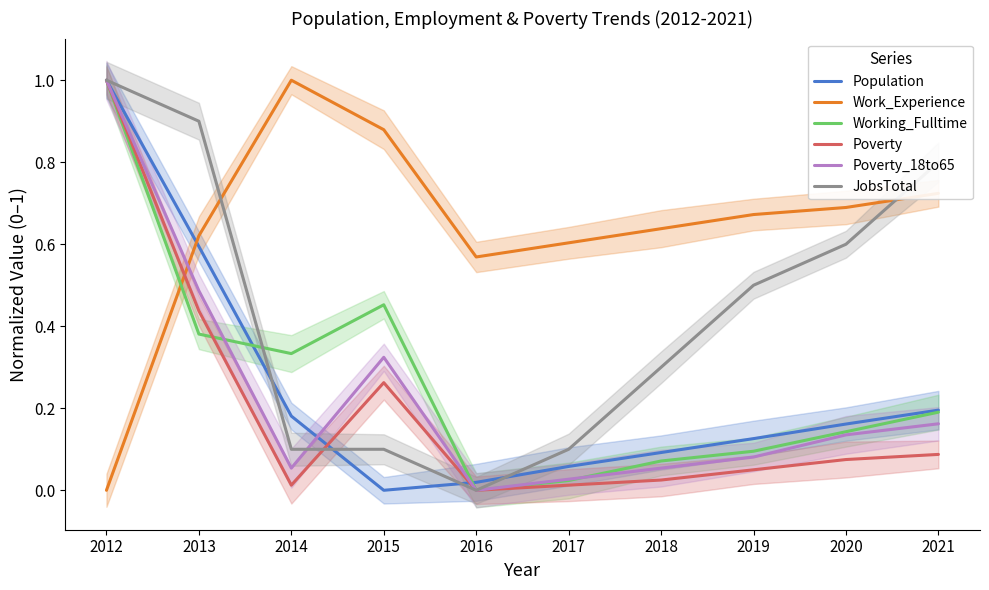

List the labels in order of Work_Experience value, largest first.

2014, 2015, 2021, 2020, 2019, 2018, 2013, 2017, 2016, 2012